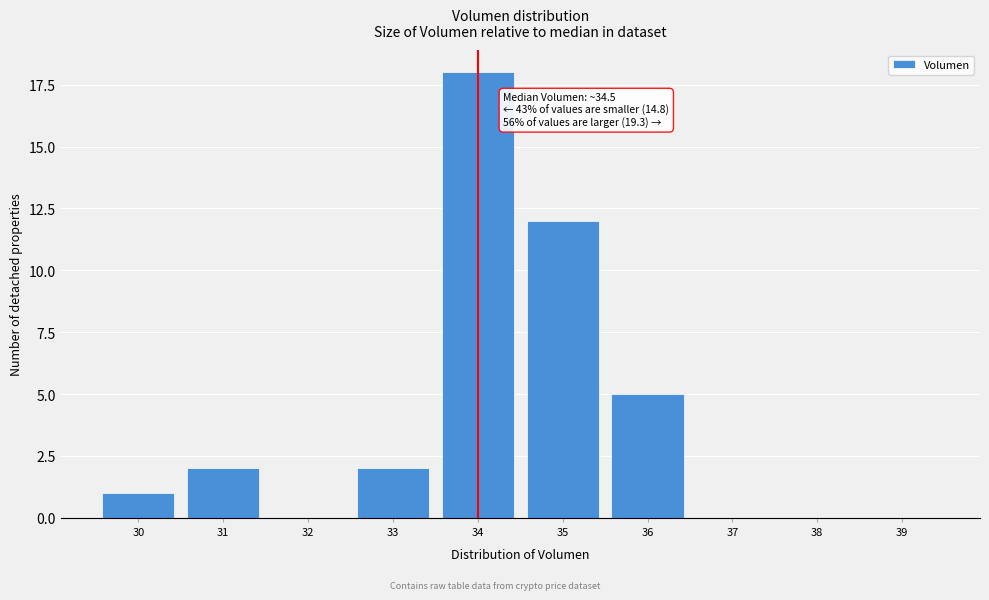

Reading left to right, what are all the values shown in this chart?

30=1	31=2	32=0	33=2	34=18	35=12	36=5	37=0	38=0	39=0